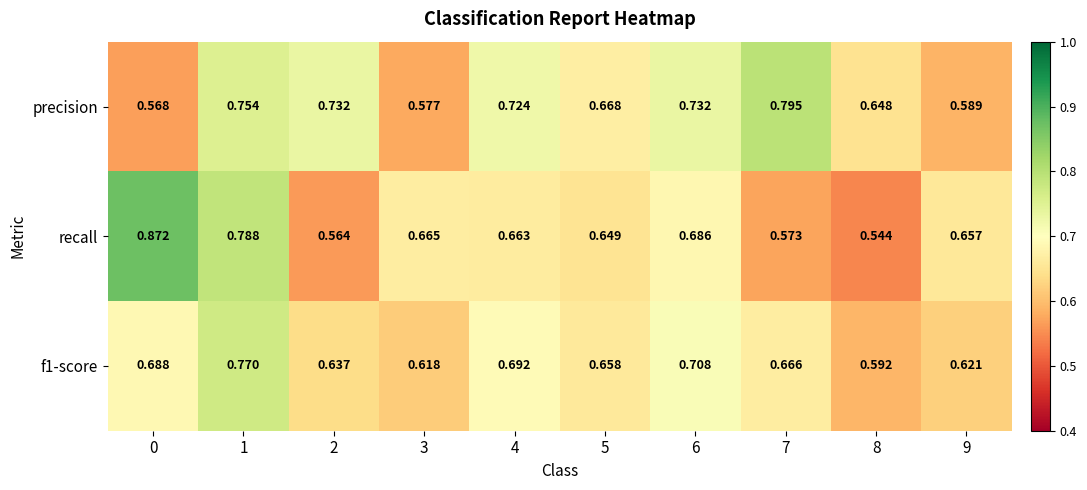

Which series has the largest total across all categories?

precision